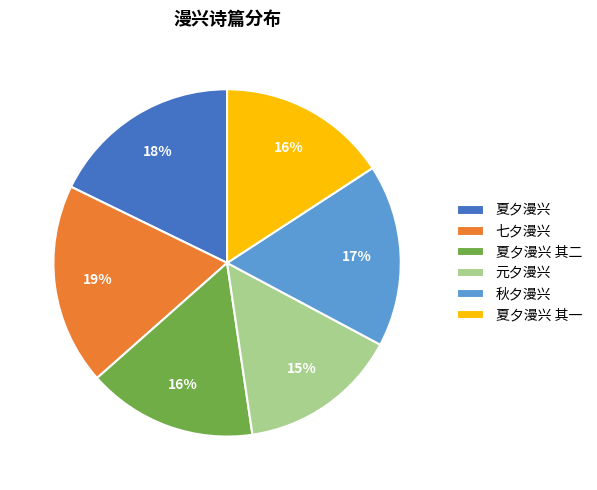

Combined, do 夏夕漫兴 其二 and 七夕漫兴 account for over 50%?

No